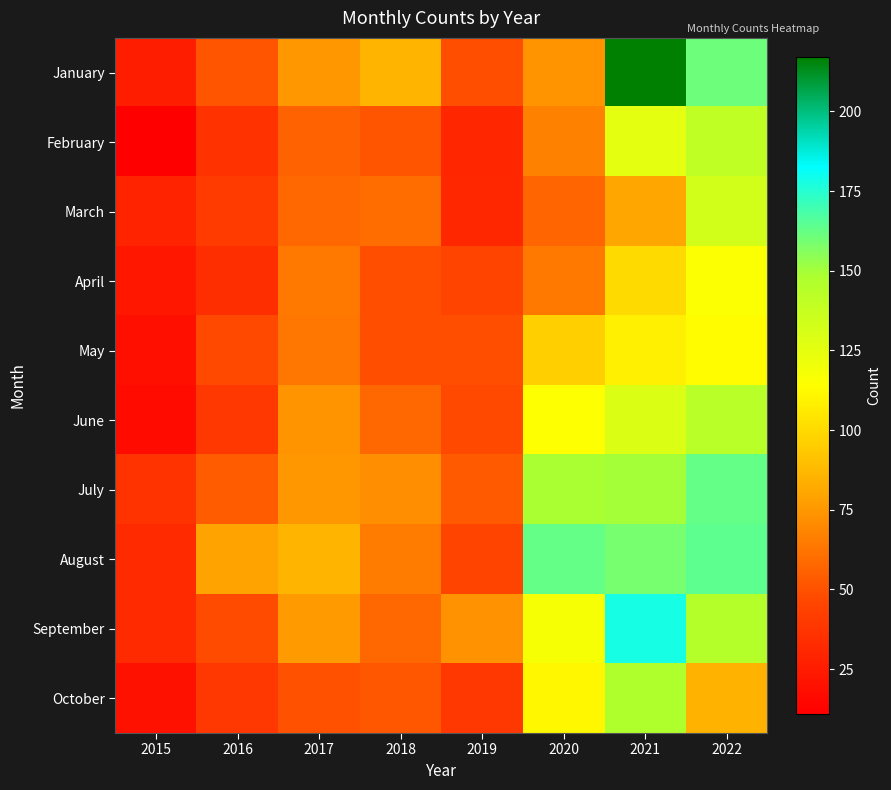

Rank the series by their maximum value, from highest to lowest.

January, September, August, July, October, June, February, March, April, May